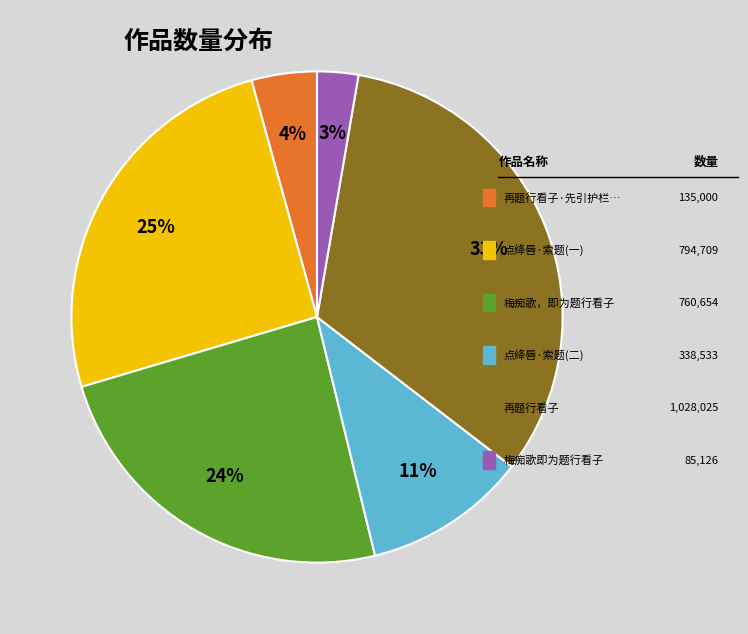

Count the number of slices in the pie.

6